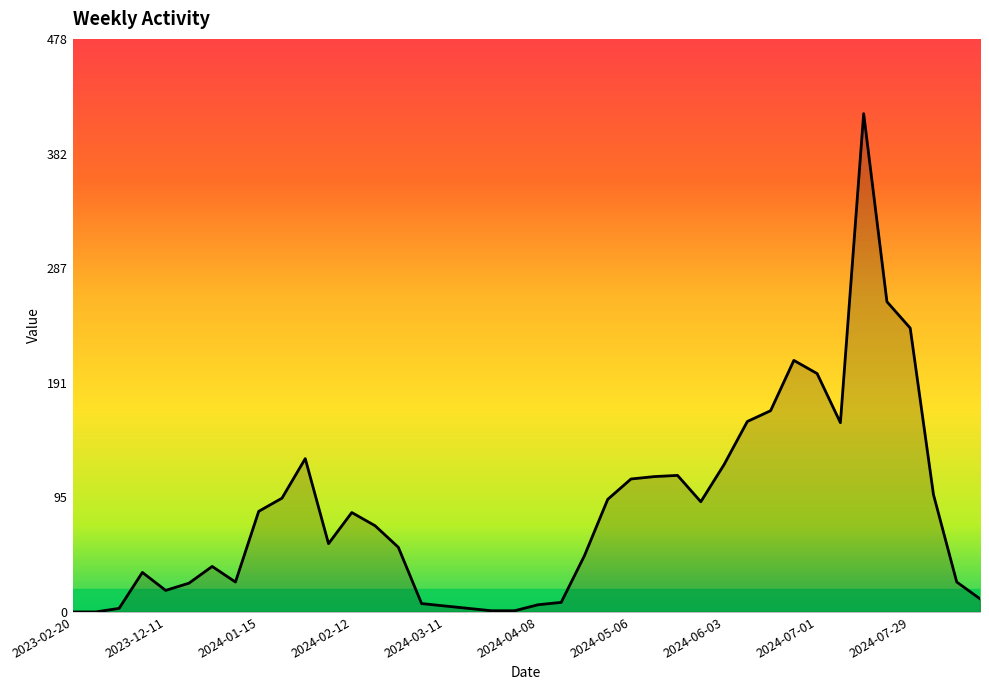

What is the maximum value shown in the chart?

416